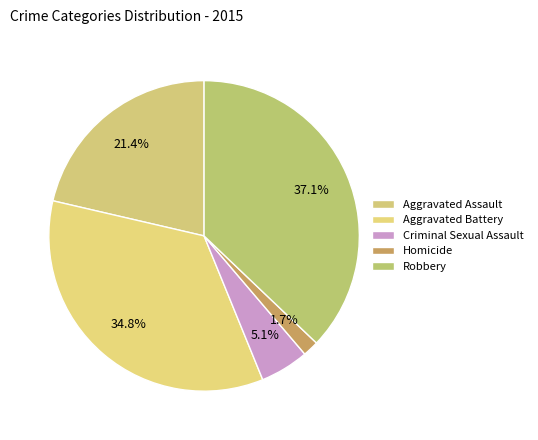

What is the total percentage of Aggravated Battery and Robbery?

71.9%